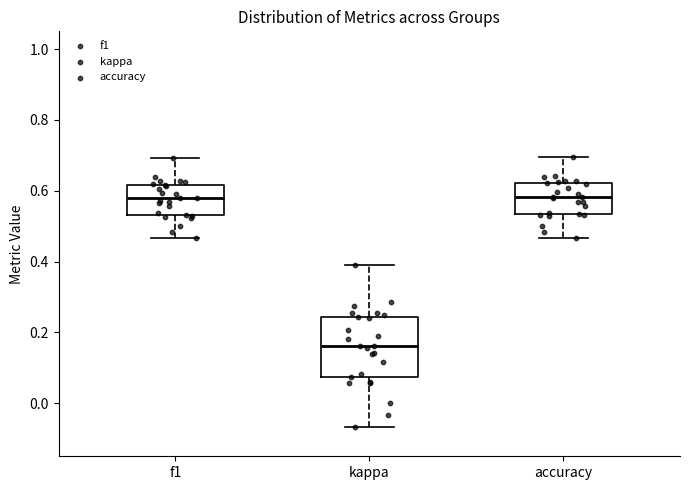

Reading left to right, read every box against the y-axis: the position of its median line, the range the box covers, and the ends of its whiskers. The values are not printed on the chart, so give them approximately, as read against the axis.

f1: median 0.58, box 0.54 to 0.62, whiskers 0.46 to 0.70
kappa: median 0.16, box 0.08 to 0.24, whiskers -0.06 to 0.38
accuracy: median 0.58, box 0.54 to 0.62, whiskers 0.46 to 0.70